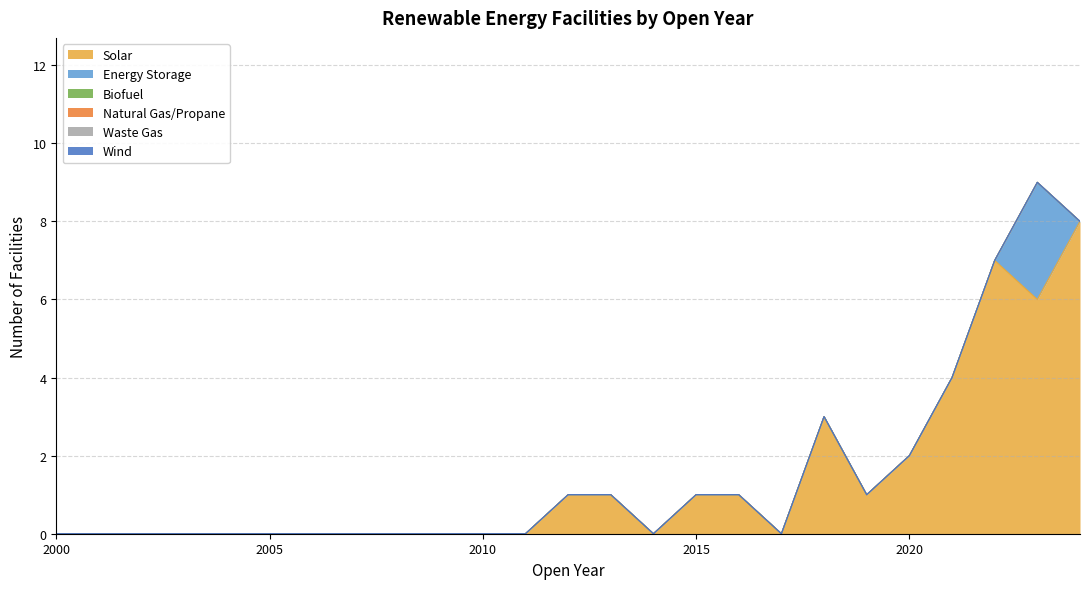

Count the Energy Storage values in the range 0 to 1.

24